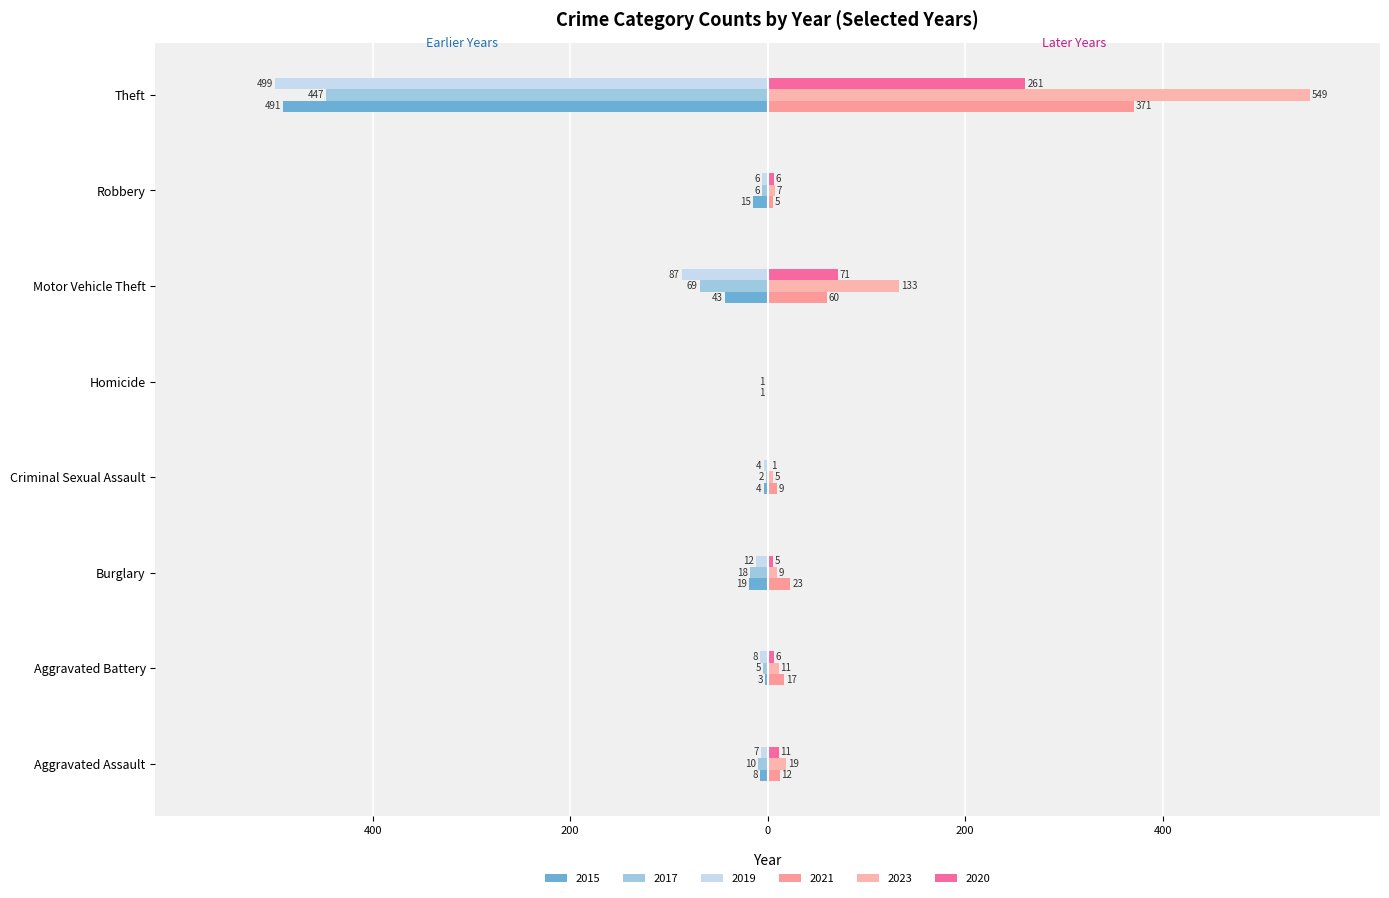

True or false: 2021 has a value of 23 at Burglary.

True